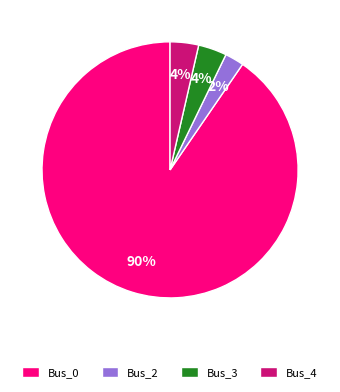

To the nearest percent, what is the difference between the largest and smallest slice percentages?

88%